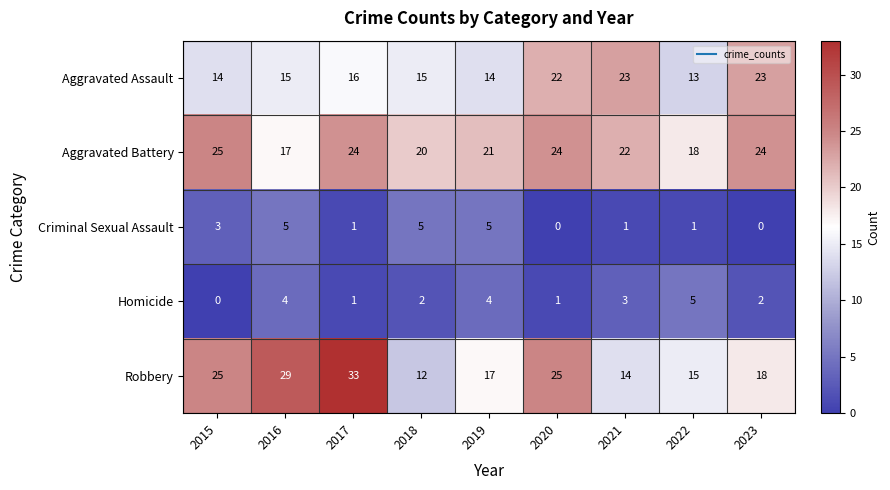

What is the spread (max minus min) of values at 2022?

17